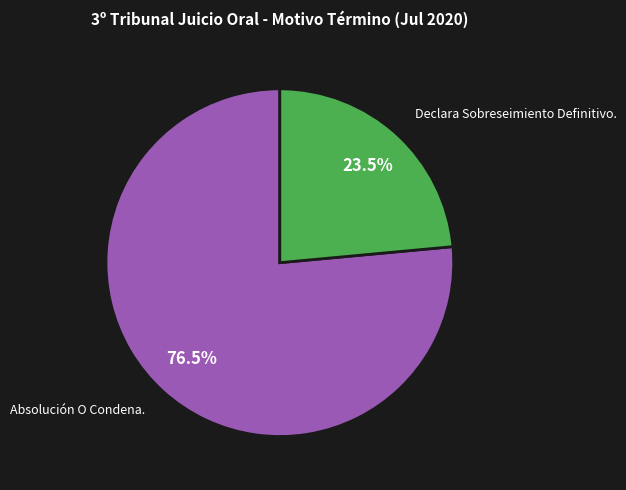

How many slices are in this pie chart?

2